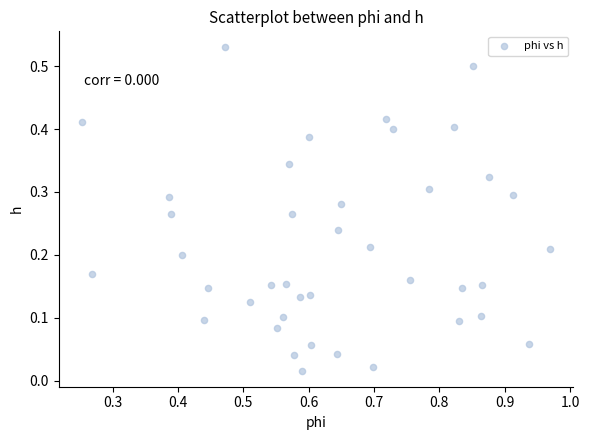

What is the range of X values (max minus min)?

0.7